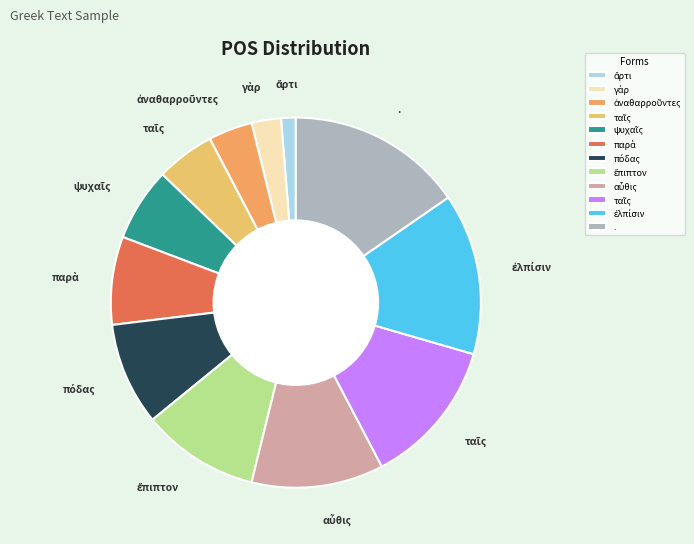

Count the number of slices in the pie.

12